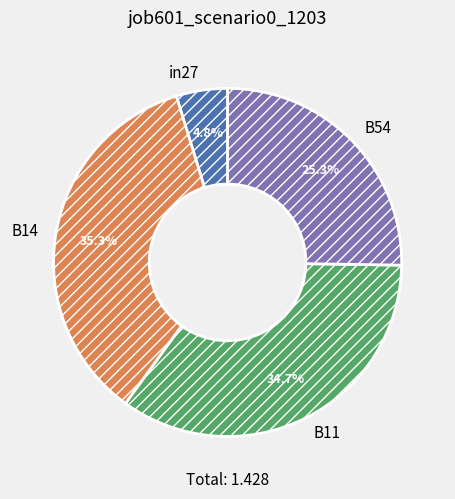

What is the ratio of the value at B11 to the value at B54?

1.4